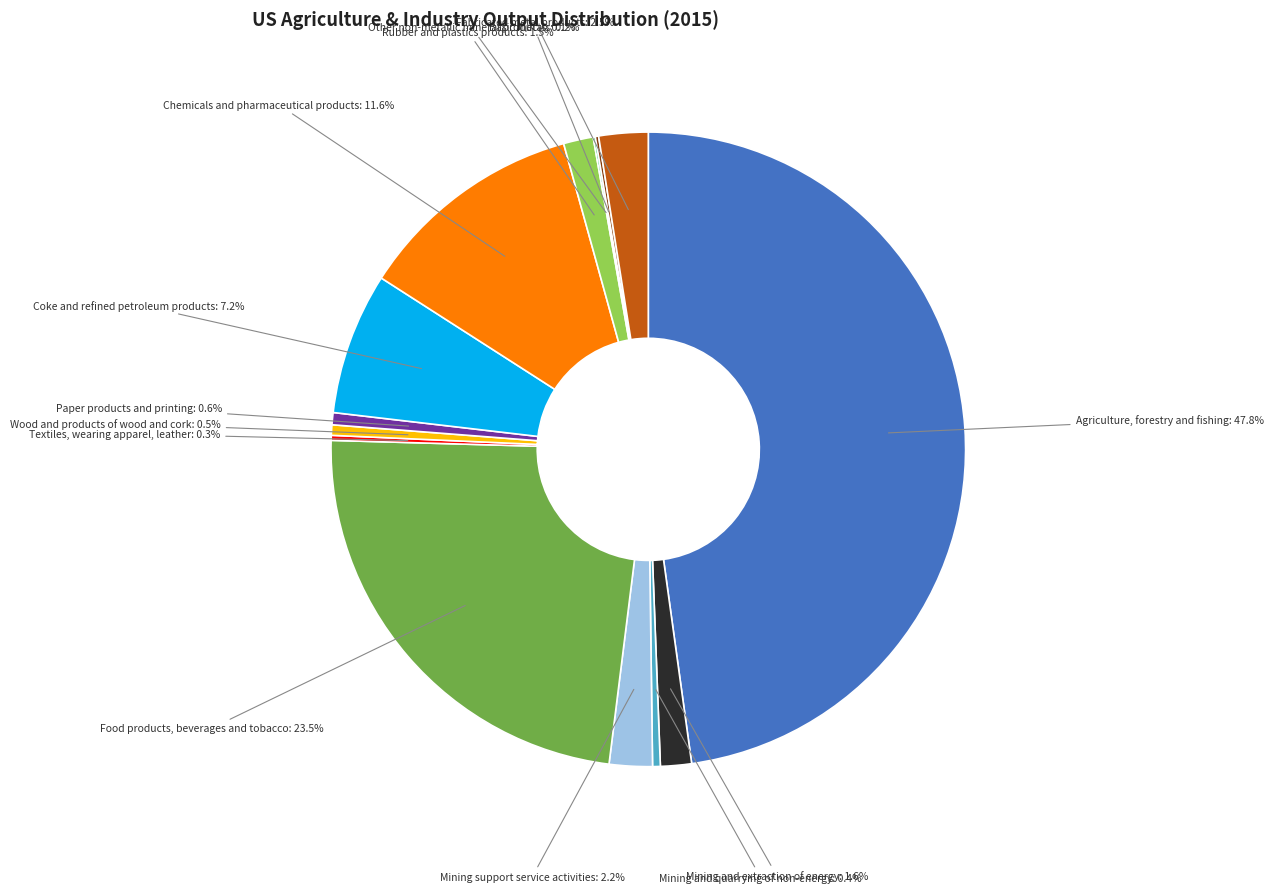

What portion of the pie excludes Rubber and plastics products?

98.5%